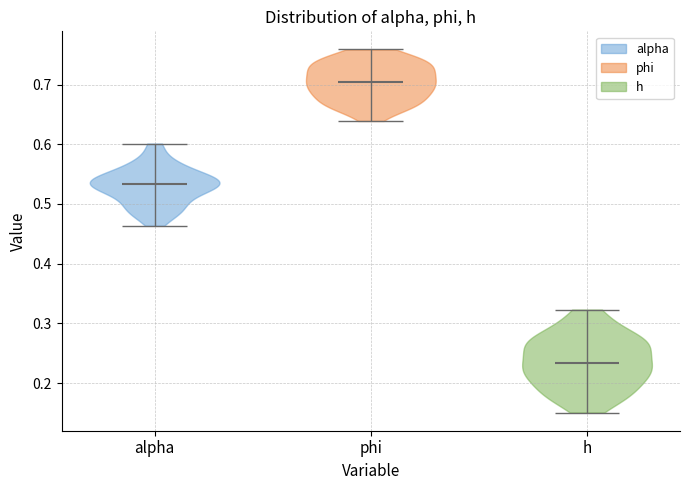

Reading left to right, read every violin against the y-axis: where its median line is, and the lowest and highest points it reaches. The values are not printed on the chart, so give them approximately, as read against the axis.

alpha: median line 0.53, lowest point 0.46, highest point 0.60
phi: median line 0.70, lowest point 0.64, highest point 0.76
h: median line 0.23, lowest point 0.15, highest point 0.32